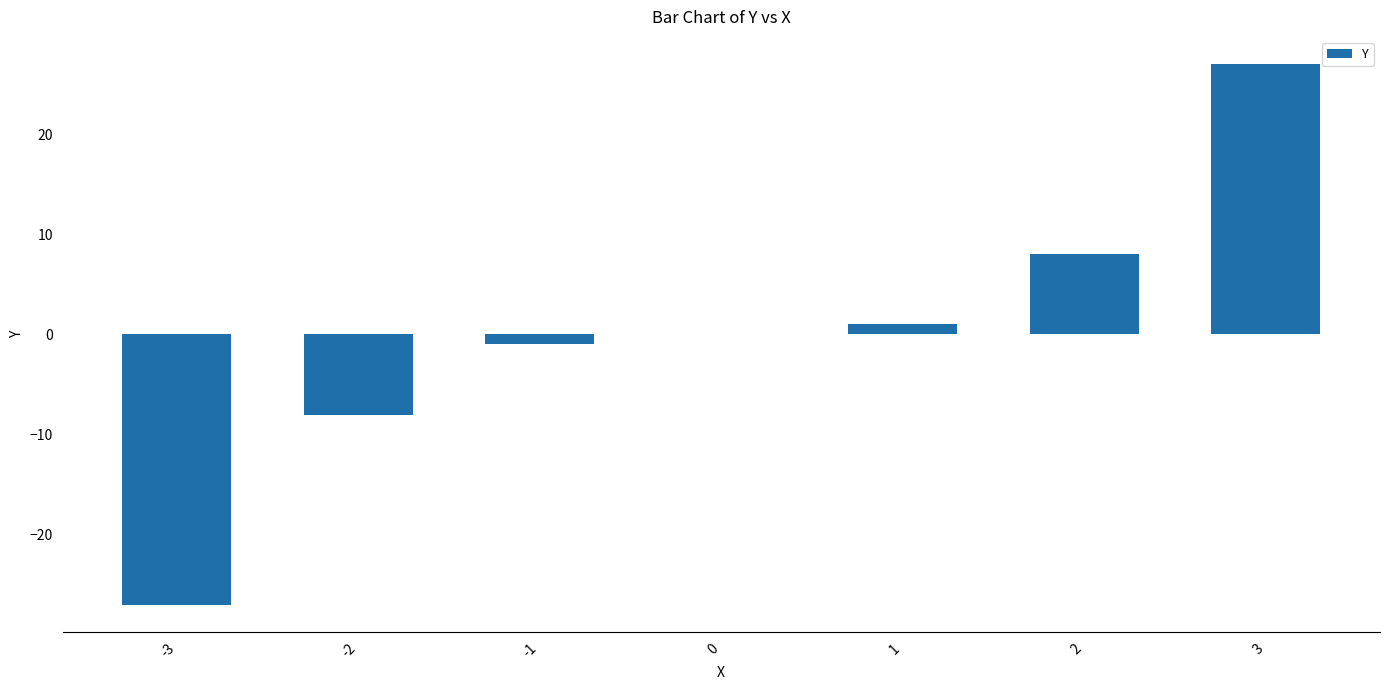

Are the bars horizontal?

No